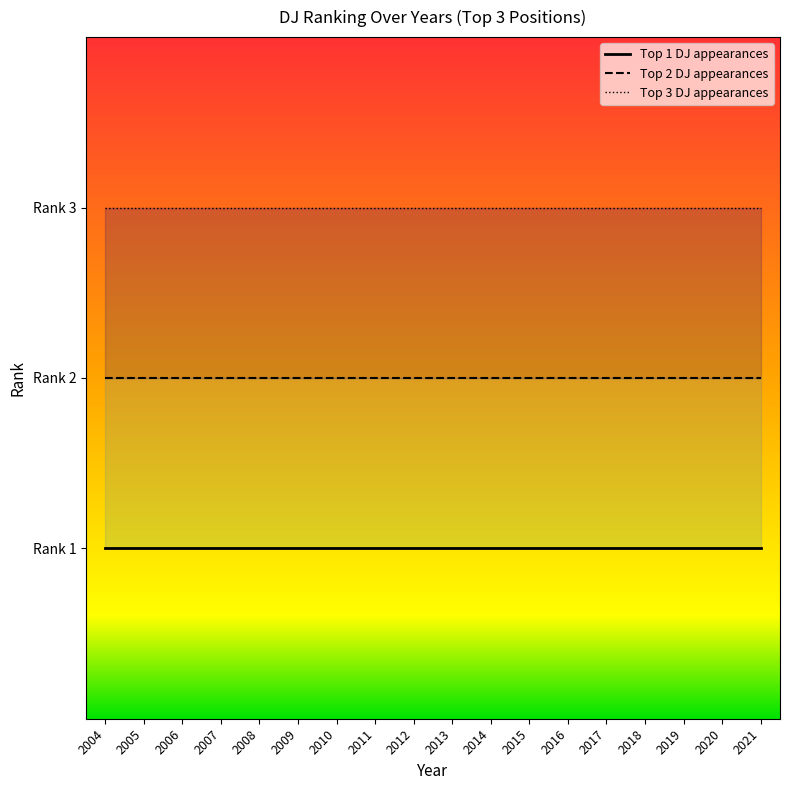

Rank the series at 2011 from highest to lowest value.

Top 3 DJ appearances, Top 2 DJ appearances, Top 1 DJ appearances